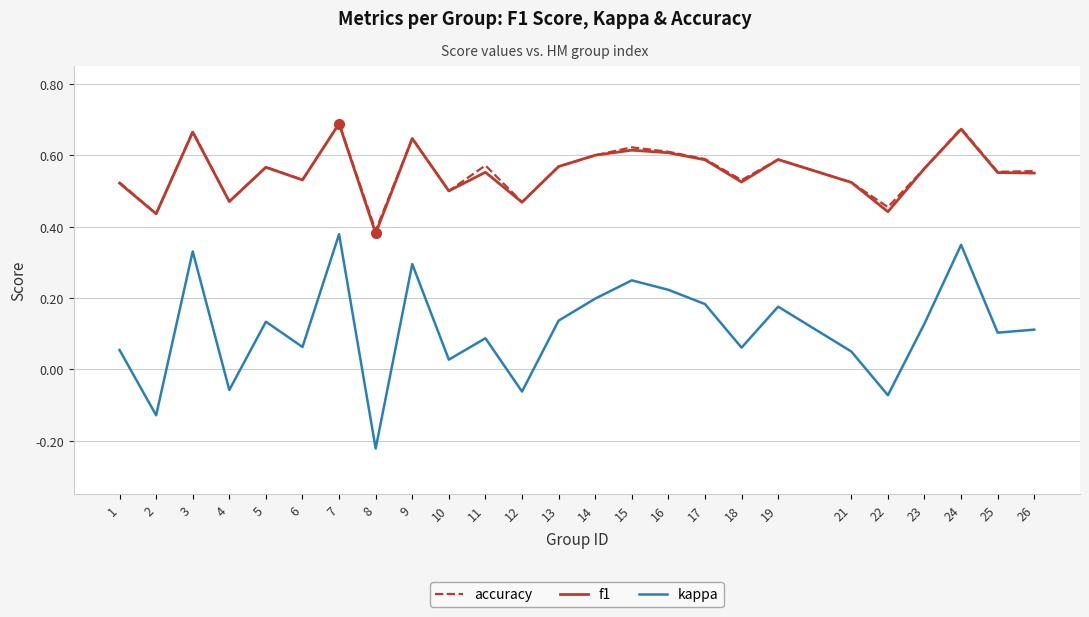

At which label does kappa reach its peak?

7